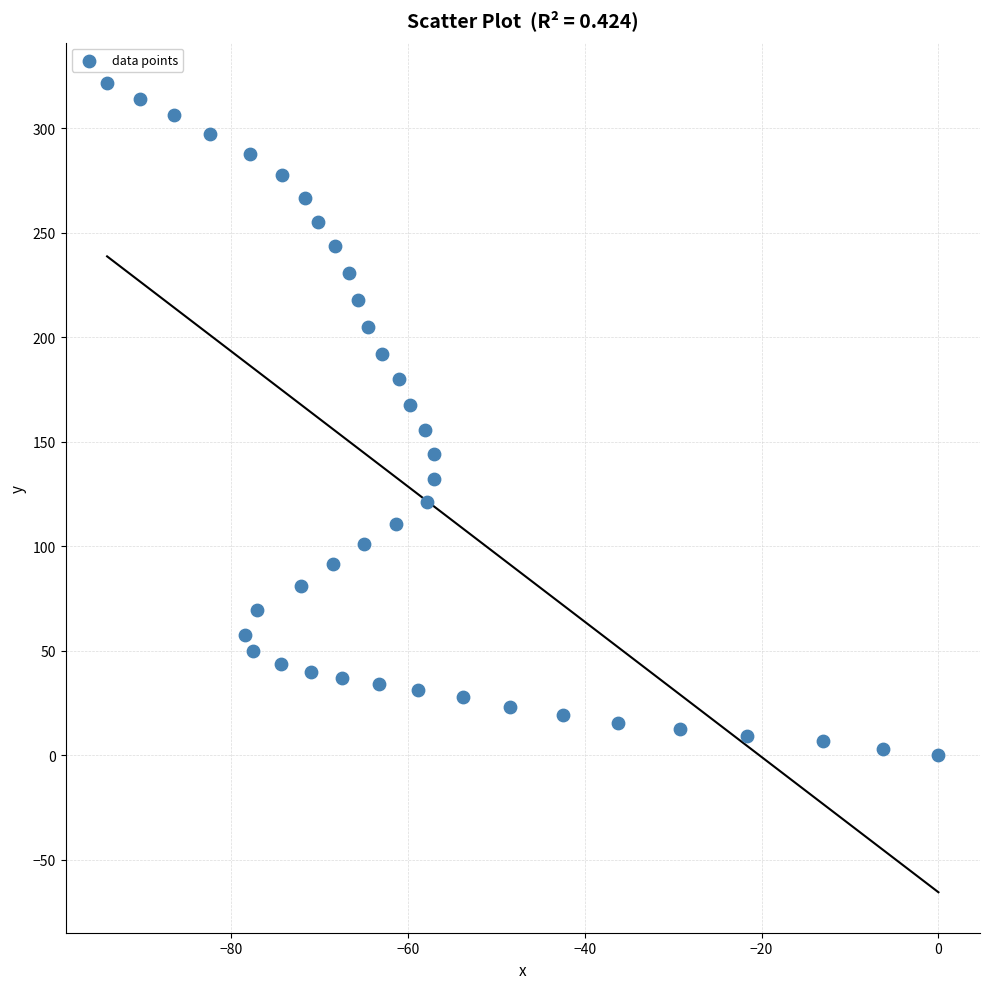

What is the range of X values (max minus min)?

94.0